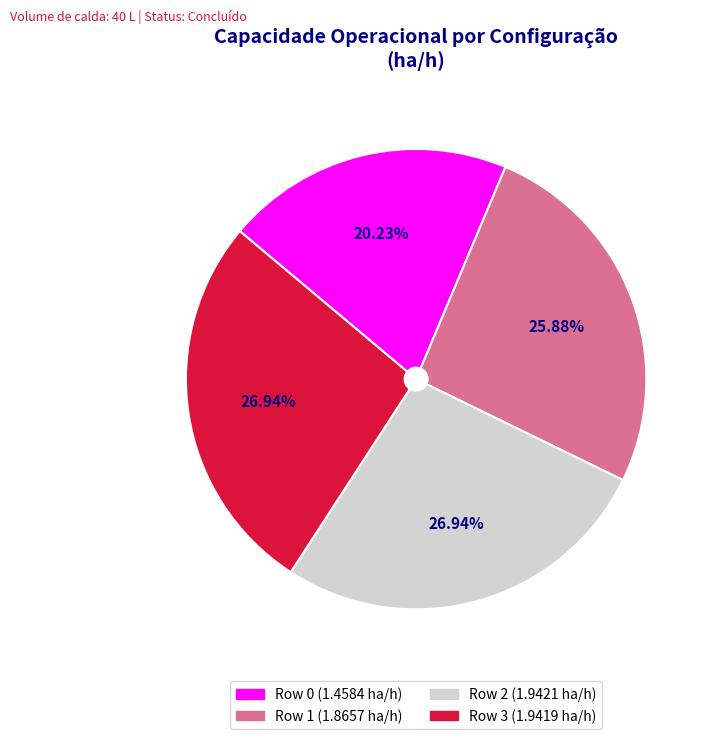

The Row 2 slice represents 17% of the pie. True or false?

False